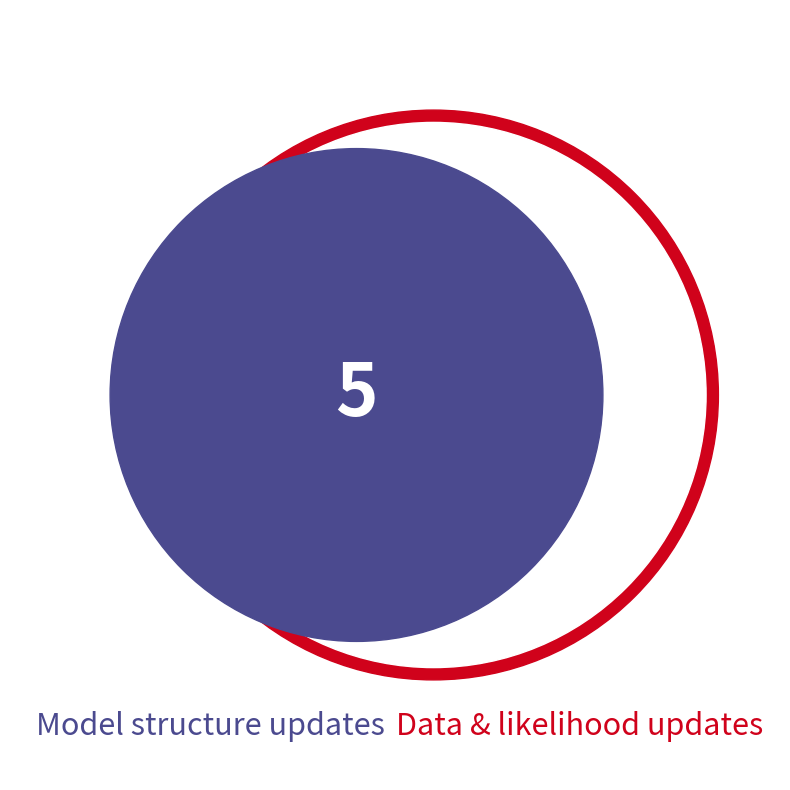

Is there any slice that represents more than half of the pie?

No